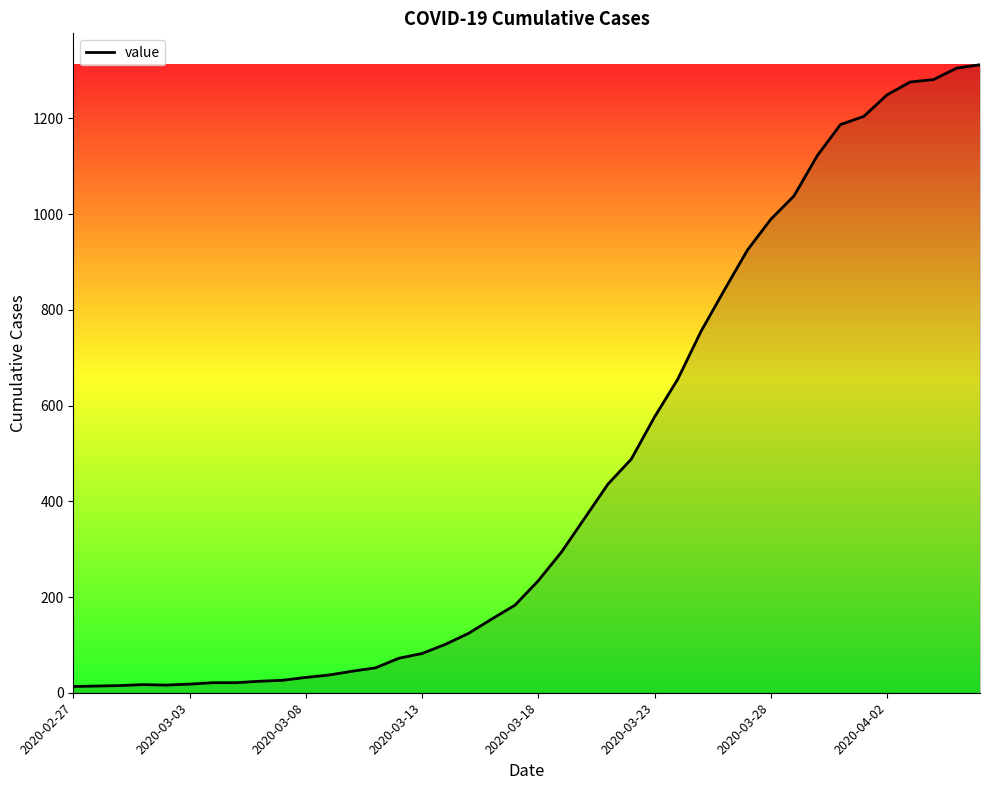

What is the greatest value displayed?

1312